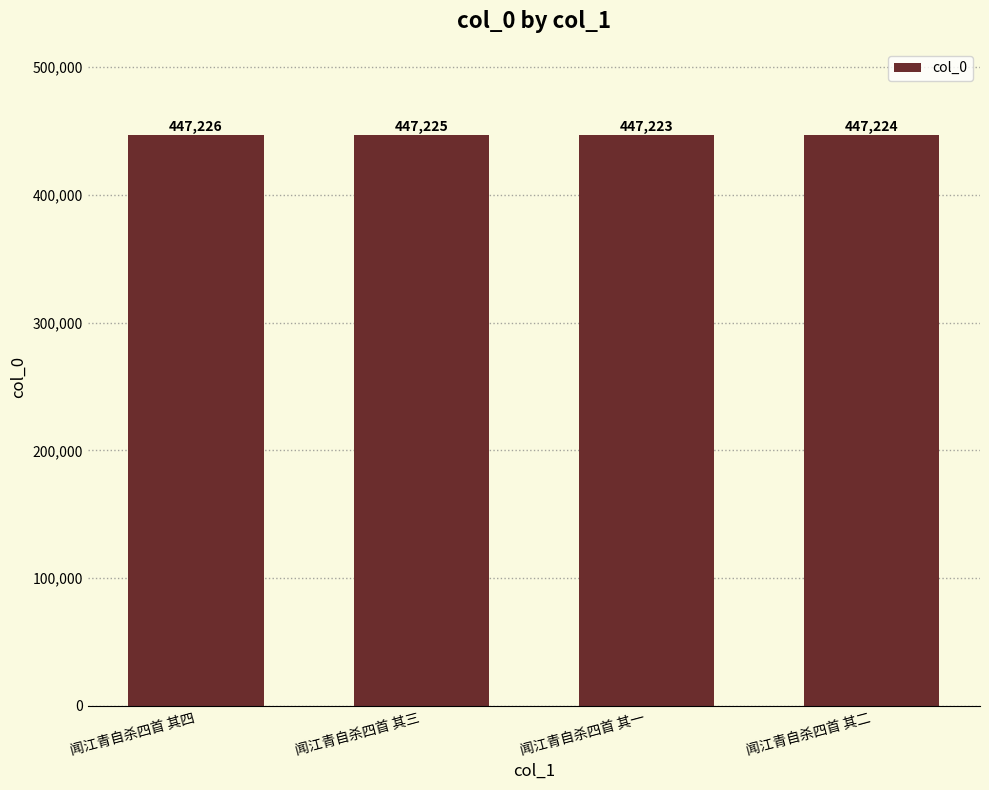

Which label corresponds to the smallest value in the chart?

闻江青自杀四首 其一